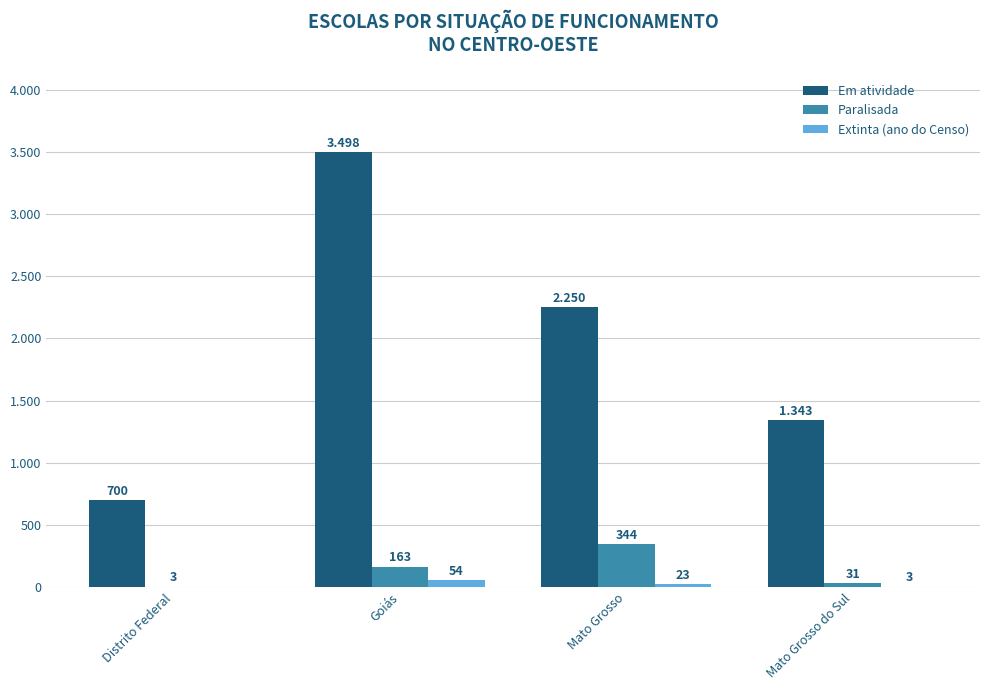

What position from the right is Mato Grosso?

2